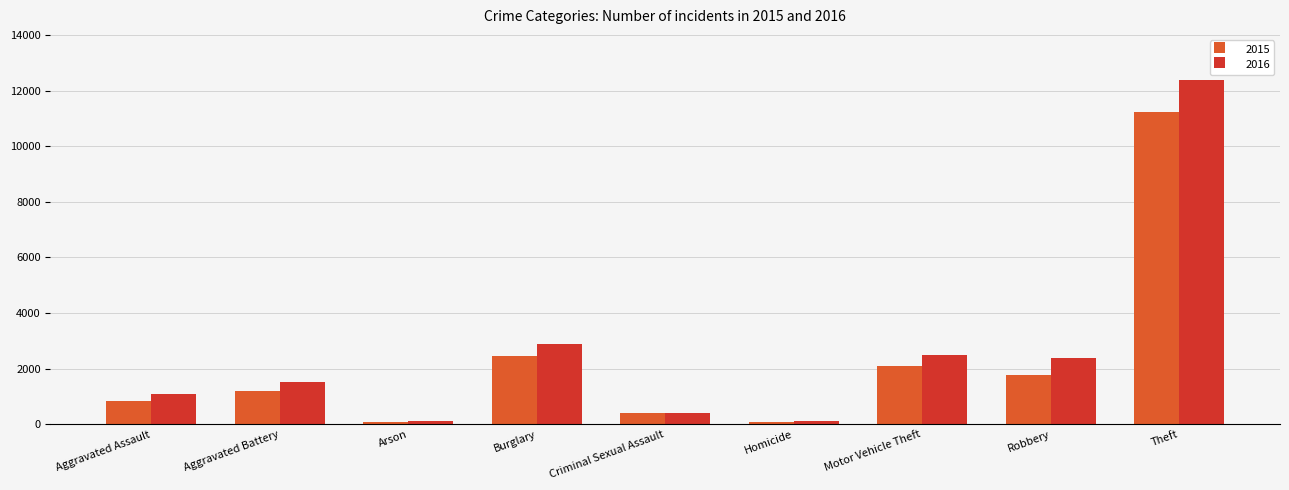

Which series has the largest range (max minus min)?

2016